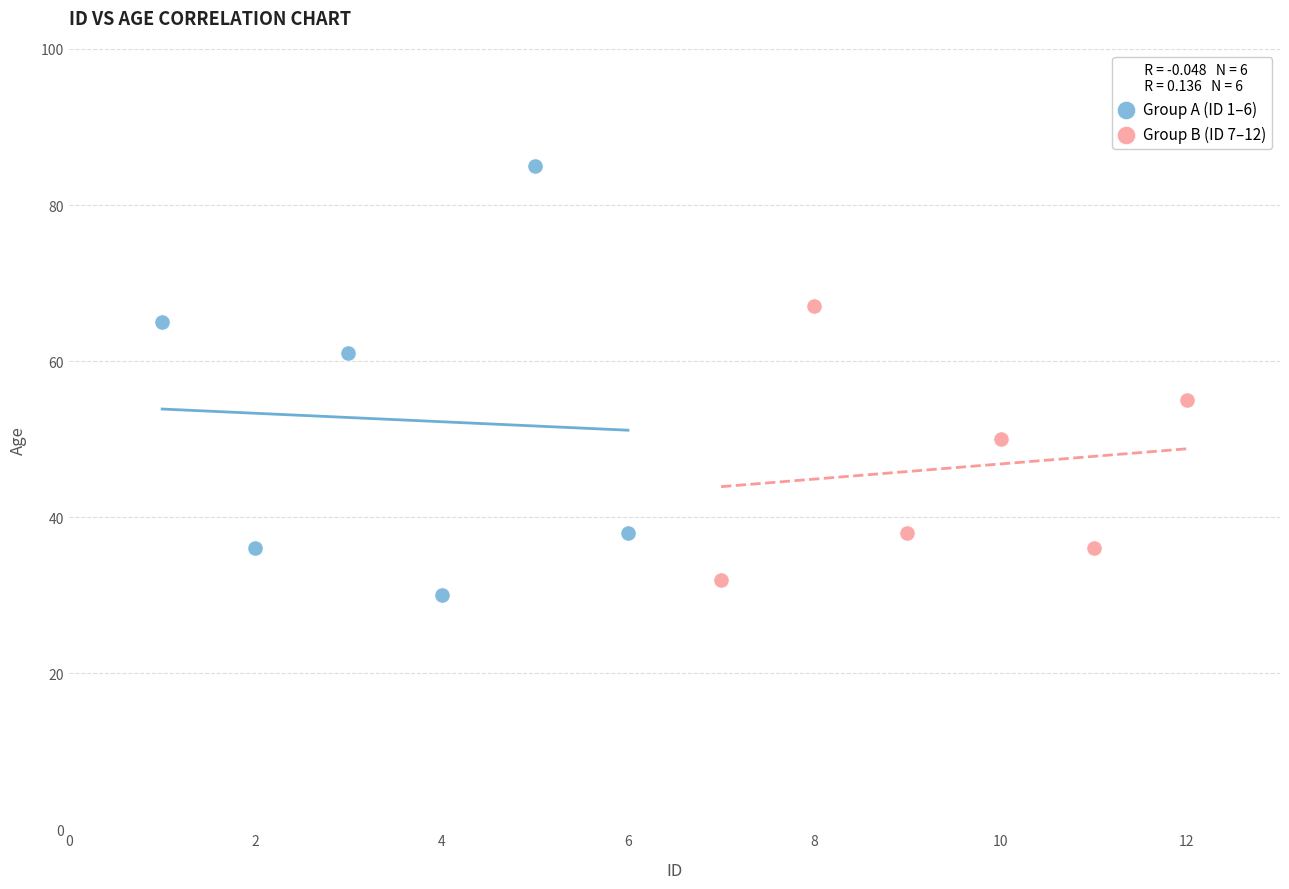

Which series reaches the minimum Y coordinate?

Group A (ID 1–6)